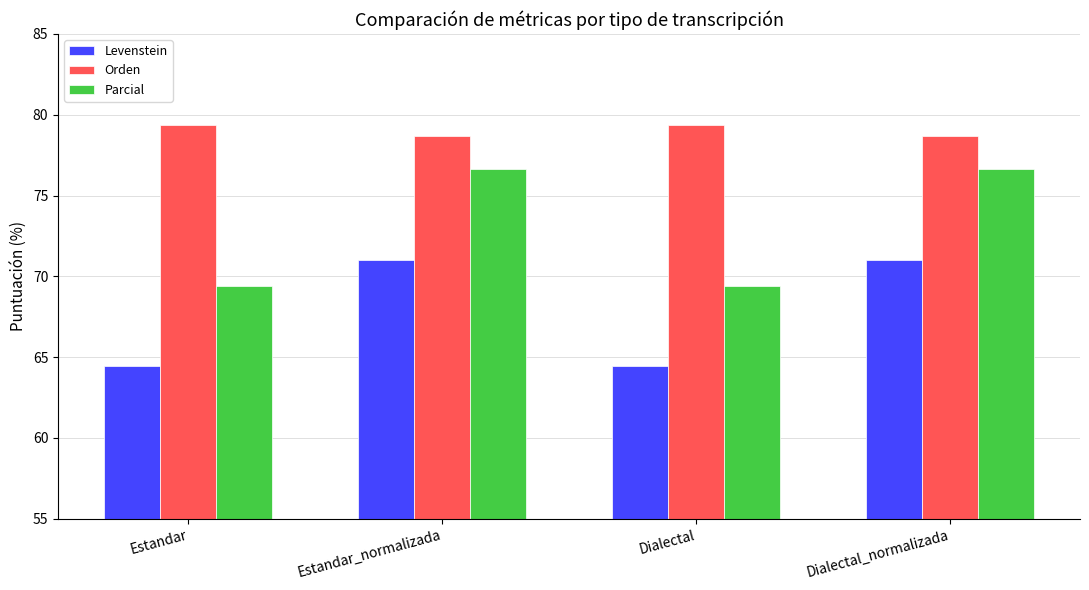

What is the difference between the highest and lowest values at Dialectal?

14.9